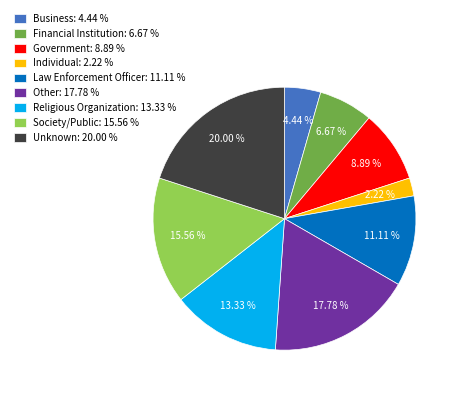

Do Financial Institution: 6.67 % and Government: 8.89 % together represent more than half of the pie?

No